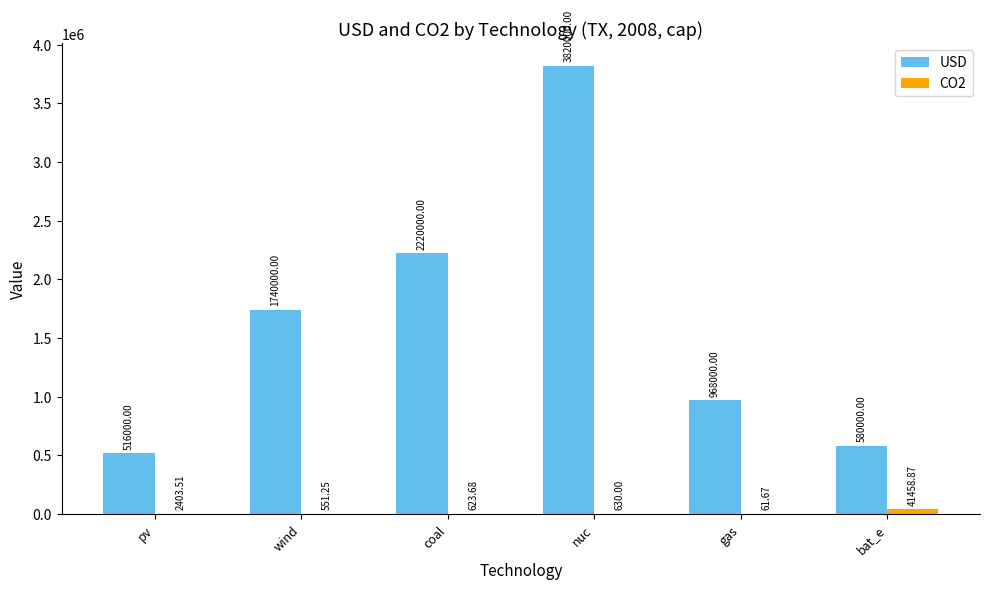

Is the value of USD at nuc greater than the value of CO2 at bat_e?

Yes